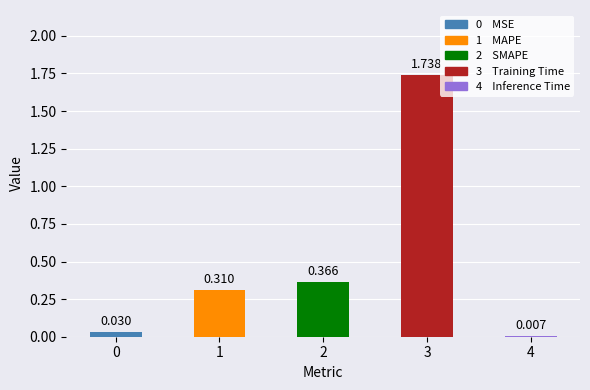

Reading left to right, what are all the values shown in this chart?

0.0	0.3	0.4	1.7	0.0